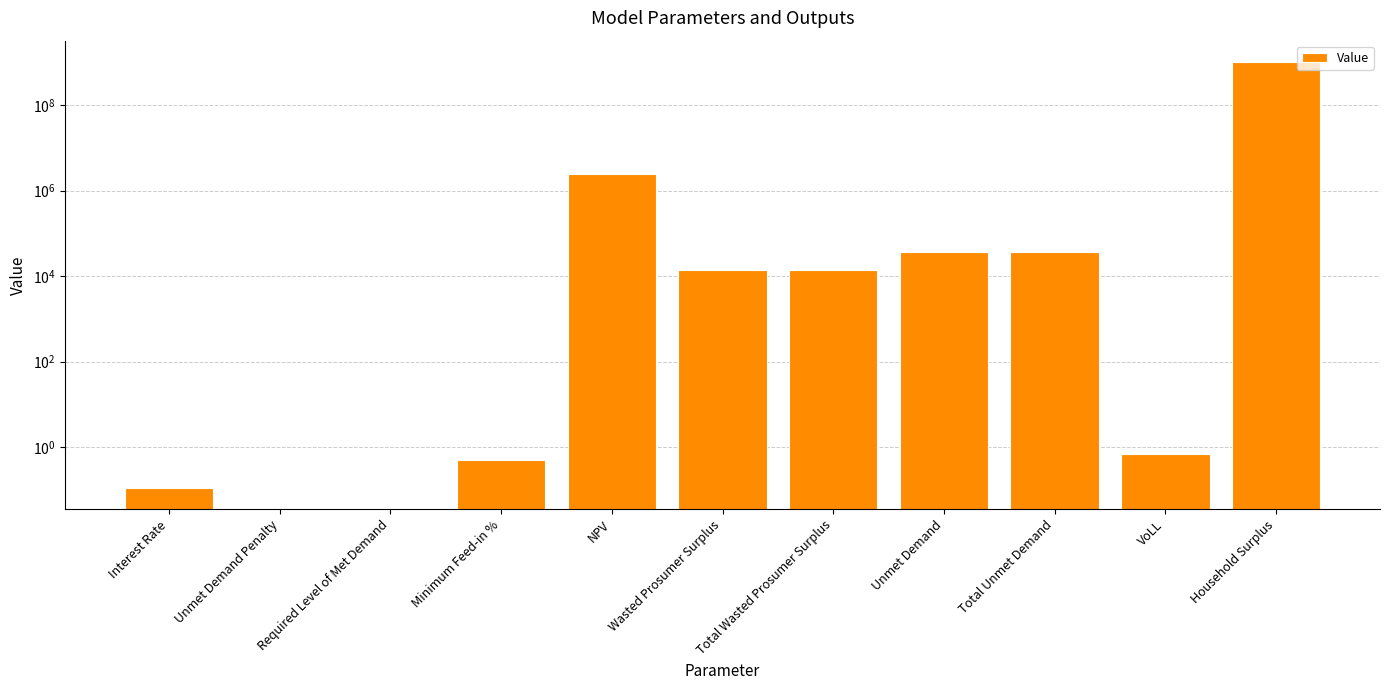

What is the difference between the maximum and second lowest values?

1038146899.5